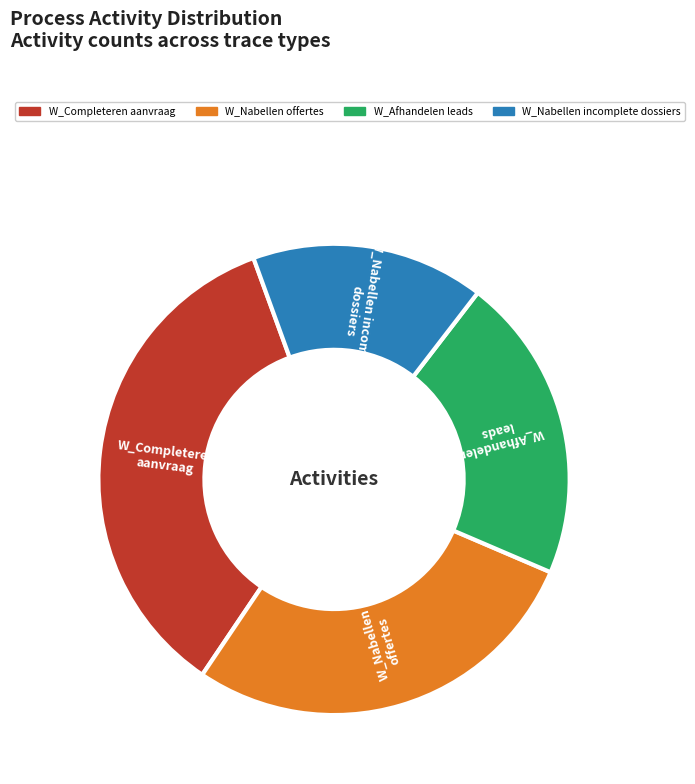

How many segments does this pie chart have?

4